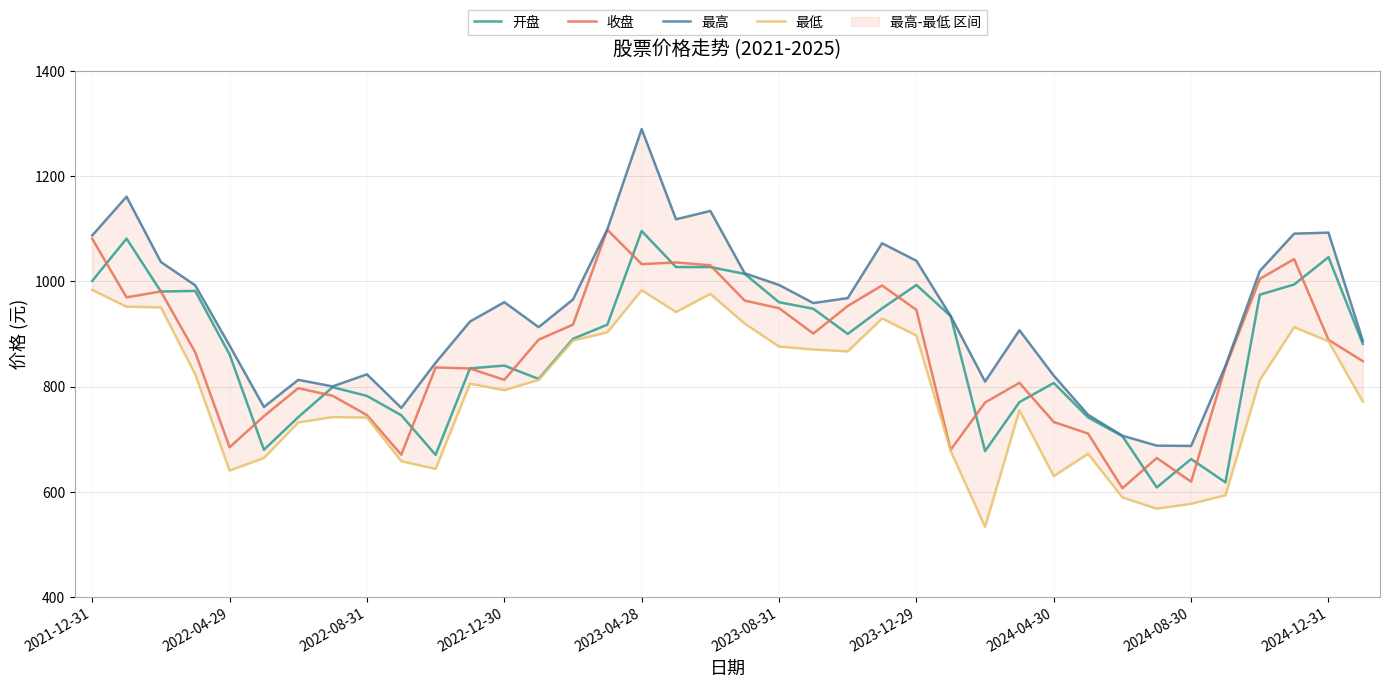

True or false: 开盘 has a value of 662.2 at 2024-08-30.

True